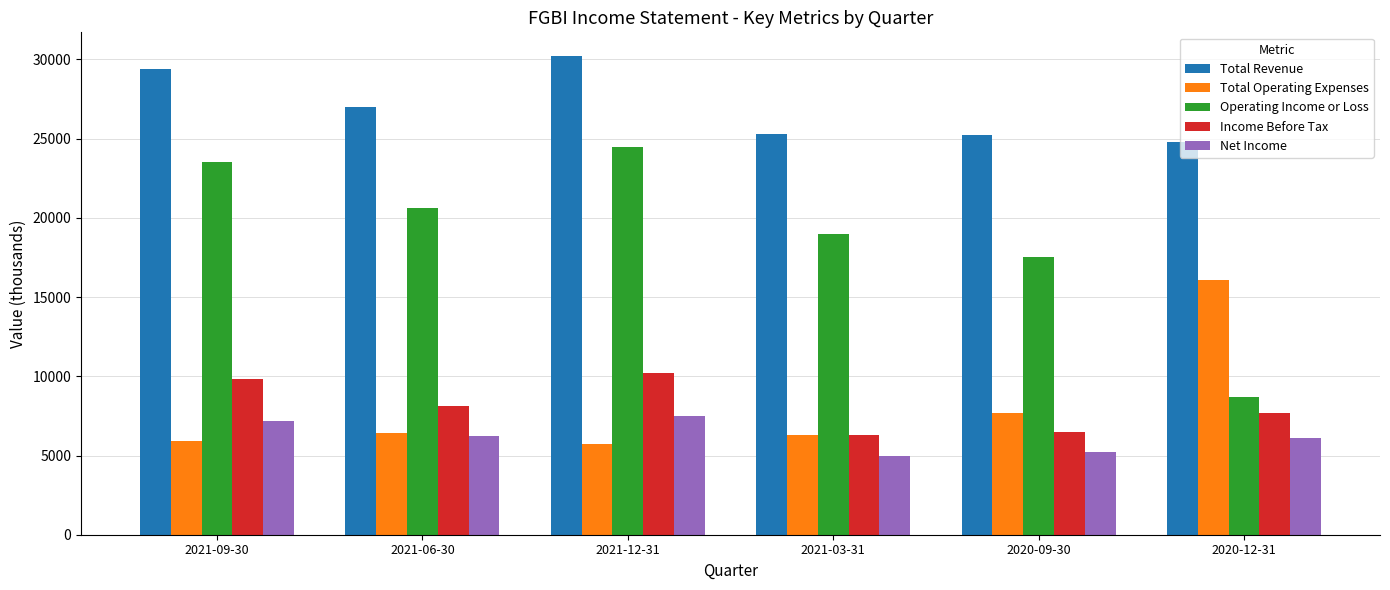

What is the difference between the highest and lowest values at 2021-09-30?

23500